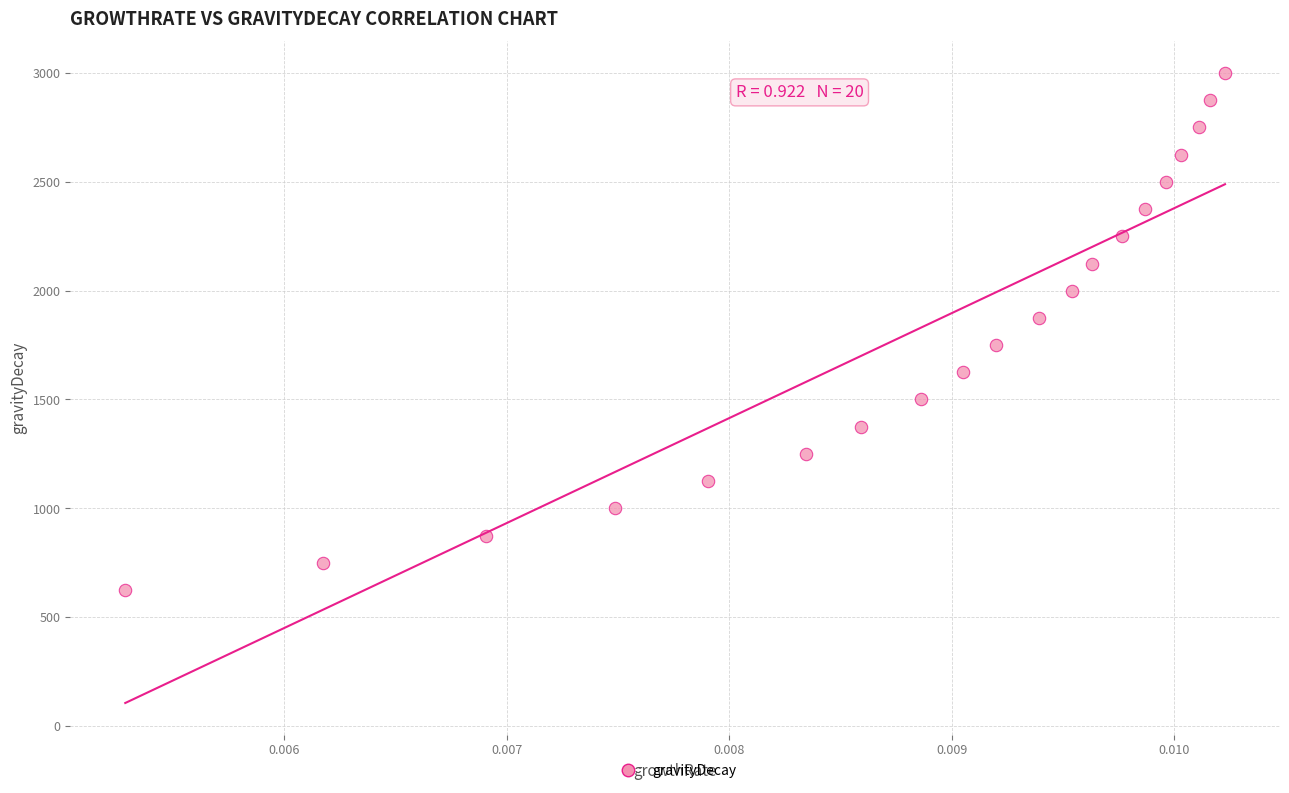

List the coordinates of all points as (Y, X) pairs, reading left to right.

(624.9, 0.0)  (748.7, 0.0)  (874.6, 0.0)  (999.9, 0.0)  (1123.8, 0.0)  (1249.9, 0.0)  (1374.6, 0.0)  (1499.8, 0.0)  (1624.1, 0.0)  (1749.7, 0.0)  (1875.0, 0.0)  (1999.8, 0.0)  (2123.1, 0.0)  (2249.7, 0.0)  (2374.7, 0.0)  (2499.6, 0.0)  (2624.0, 0.0)  (2749.8, 0.0)  (2875.0, 0.0)  (3000.0, 0.0)